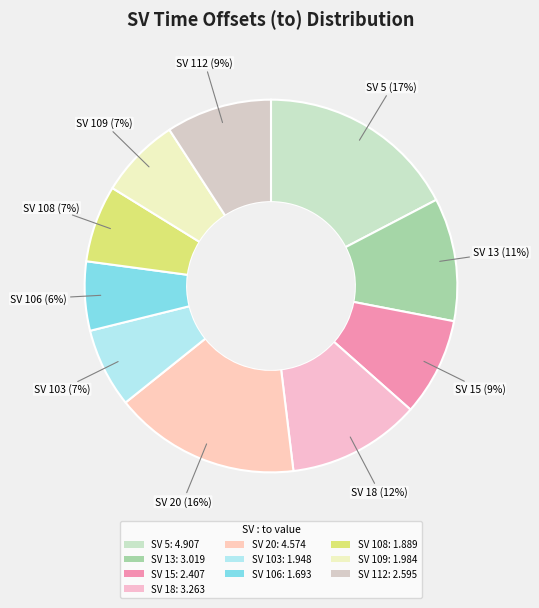

How many segments does this pie chart have?

10